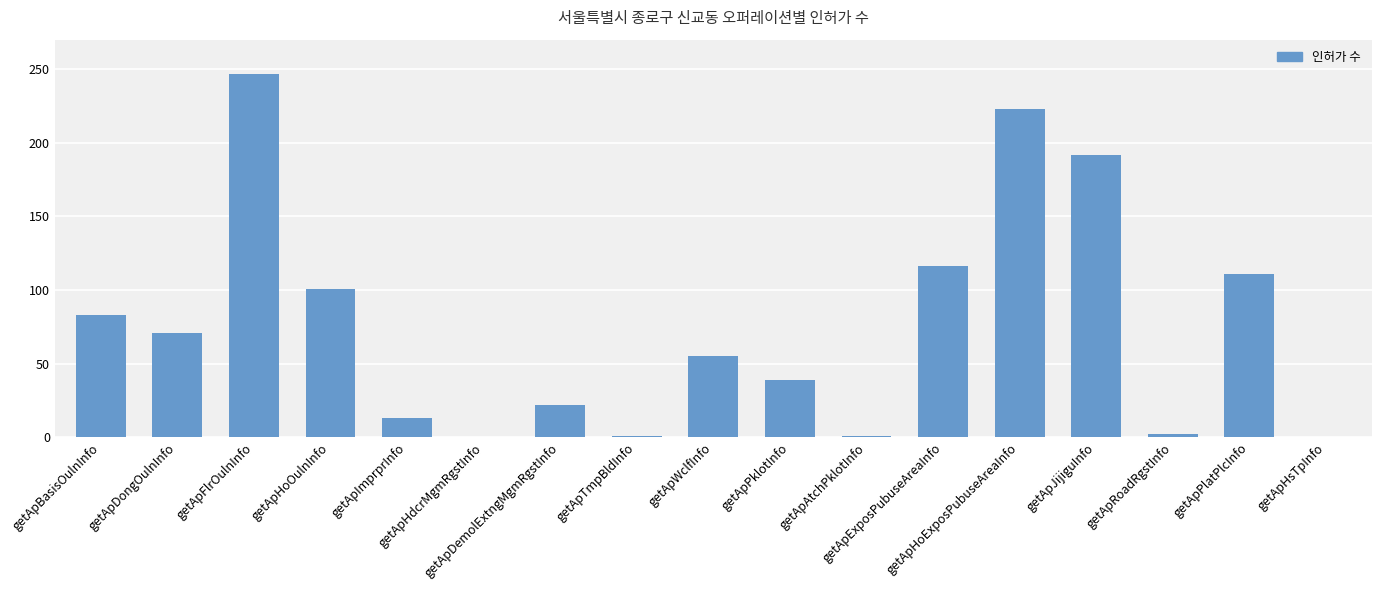

What is the sum of all values?

1277